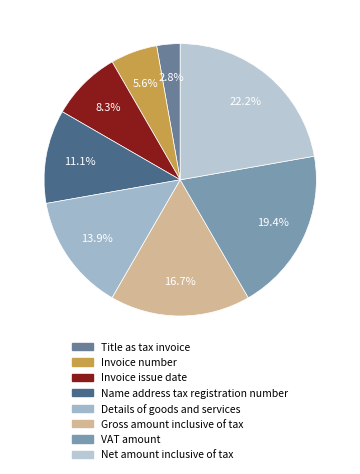

To the nearest percent, what portion does Invoice issue date represent?

8%